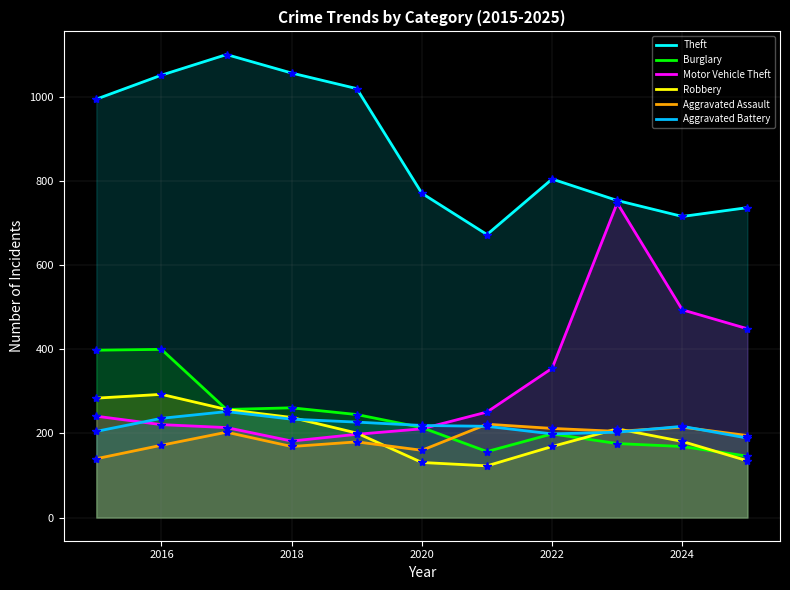

True or false: Burglary and Motor Vehicle Theft cross at least once.

True